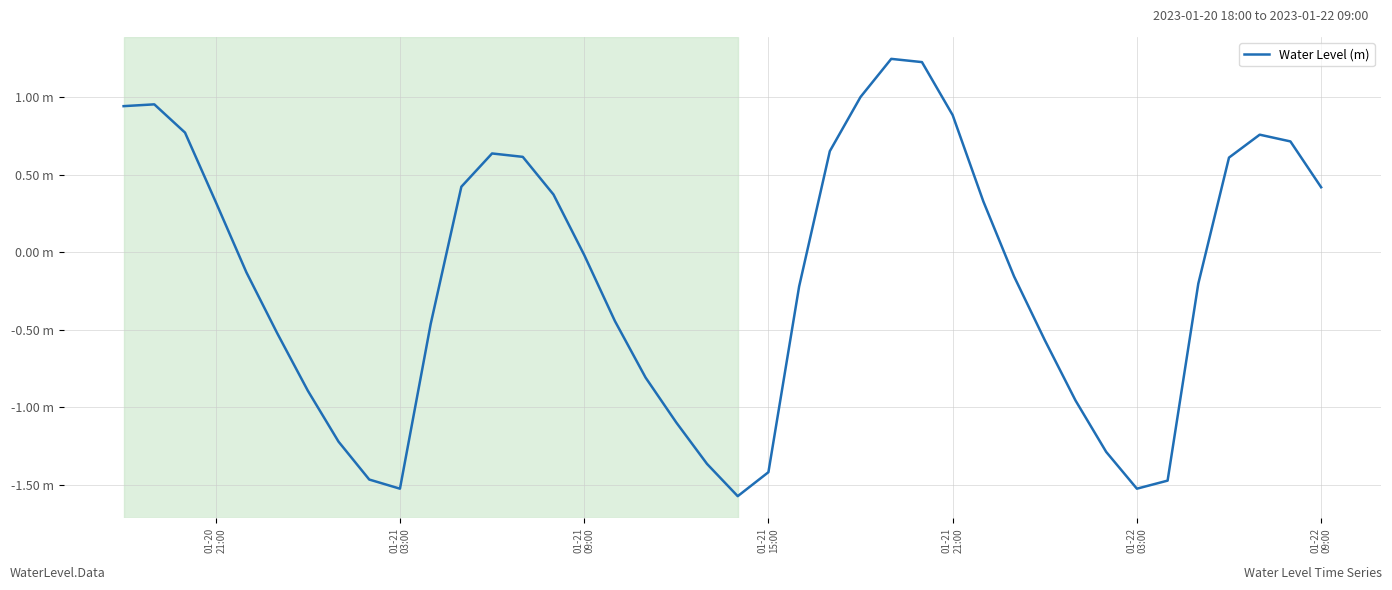

Is this an area chart (filled region under the line)?

No